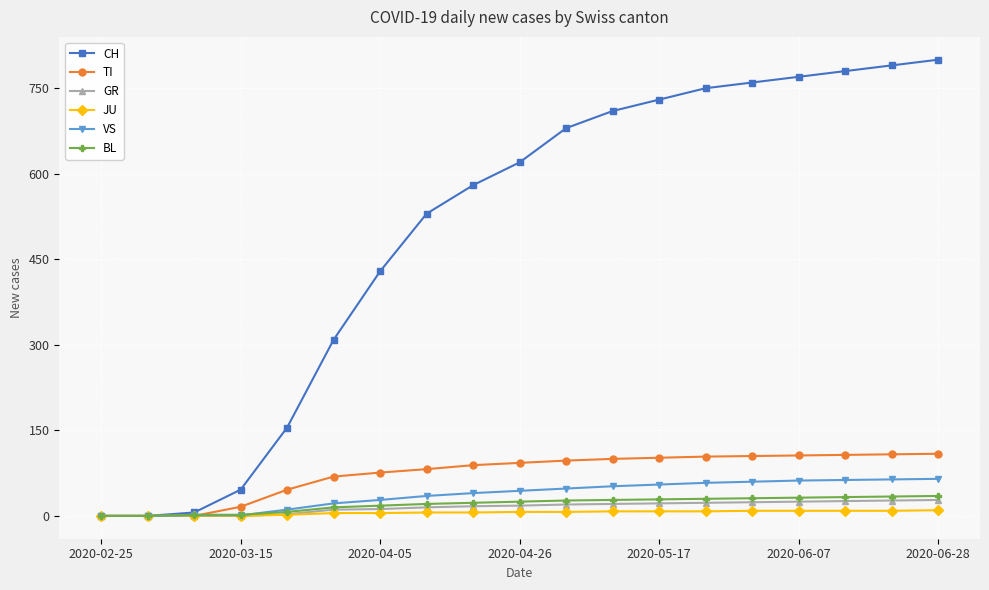

Which series has the largest total across all categories?

CH